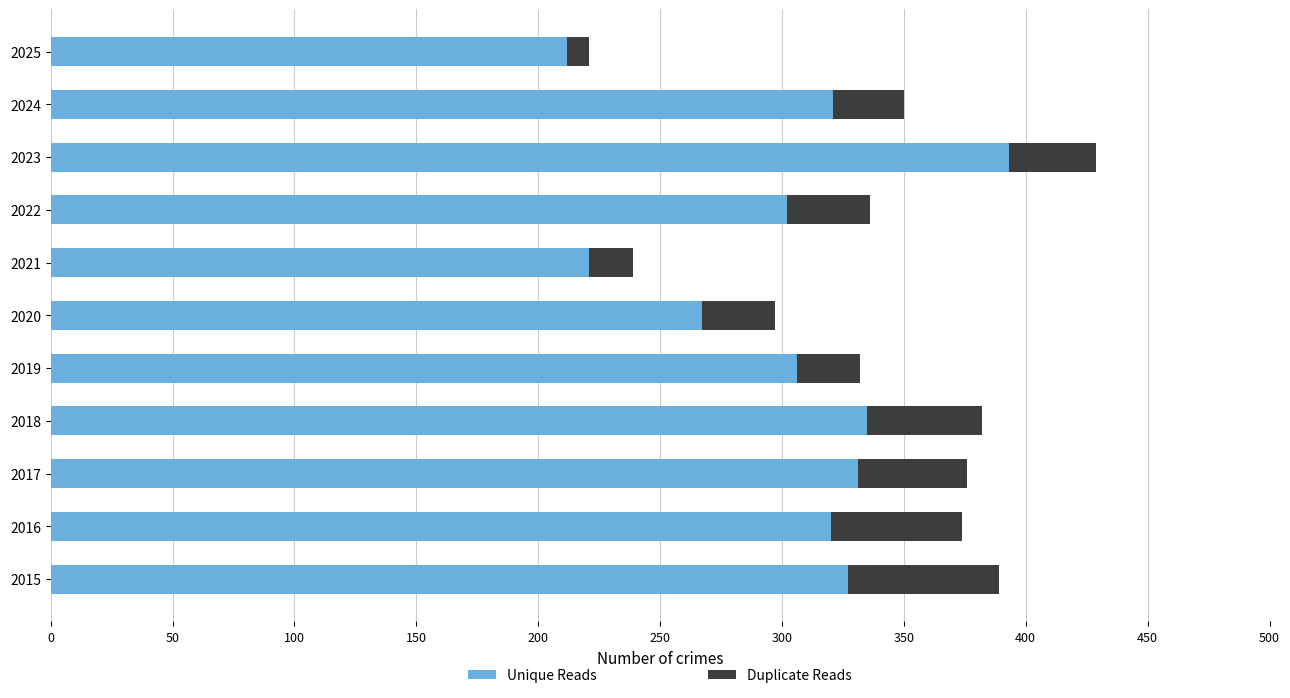

What is the total value across all series at 2018?

382